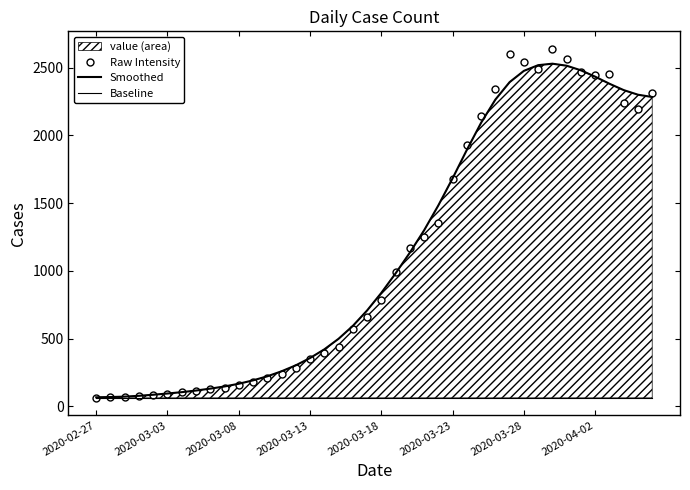

Read the Raw Intensity value at 18, to the nearest 100.

600